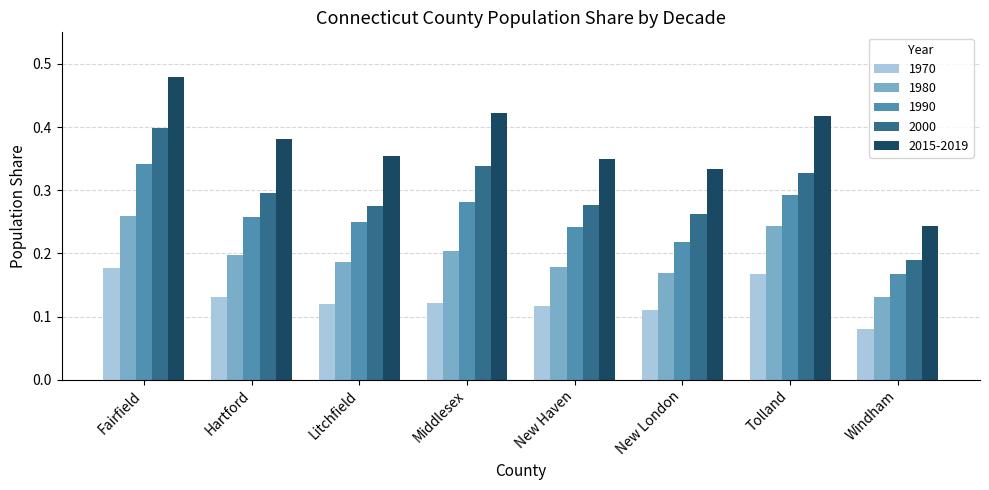

What is the label of the 3rd bar from the right?

New London